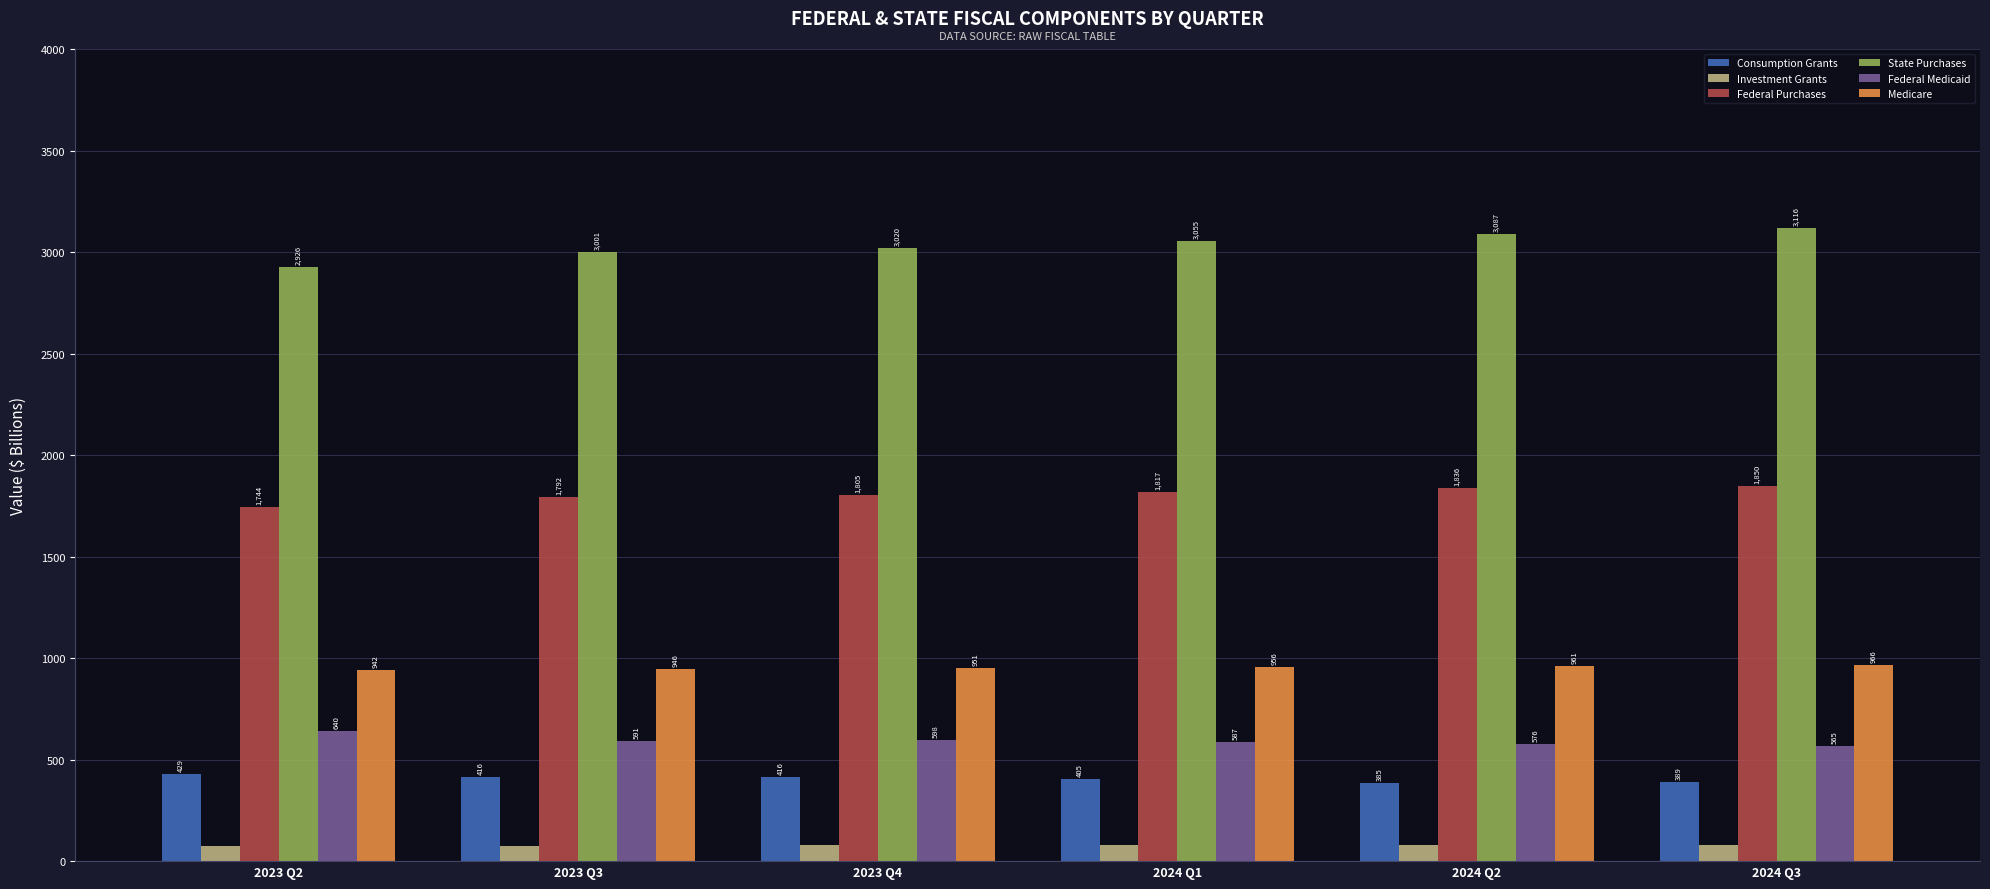

The Federal Purchases series shows 1849.7 at 2024 Q3. True or false?

True